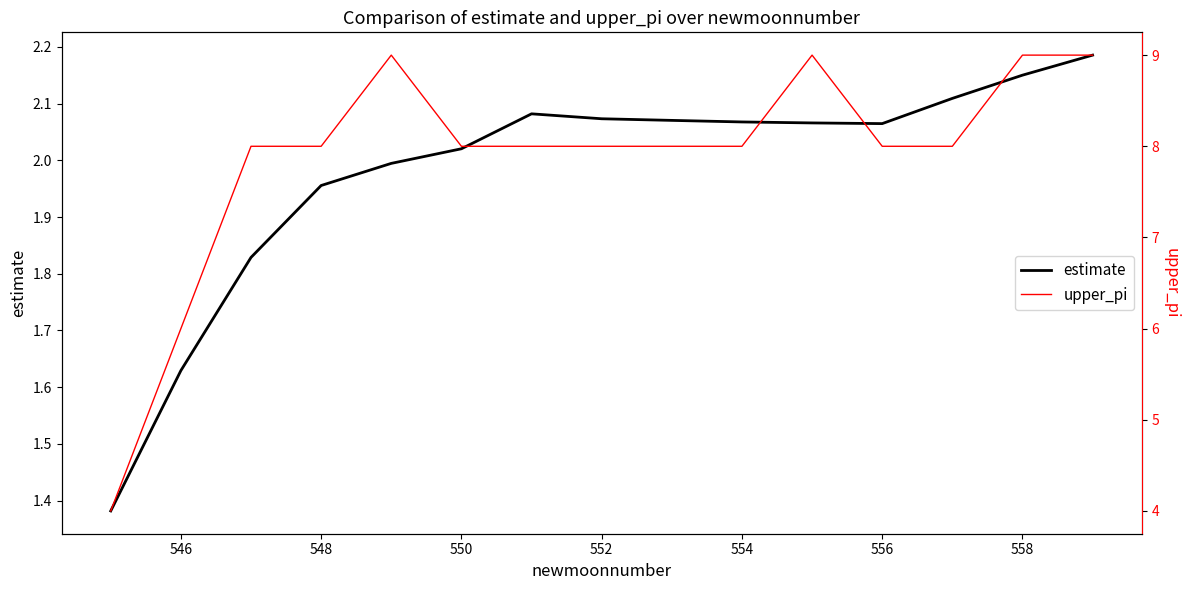

What is the value of the estimate point at the 1st from the left?

1.4